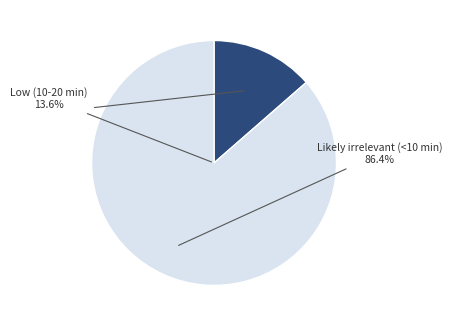

To the nearest percent, what is the average slice percentage?

50%